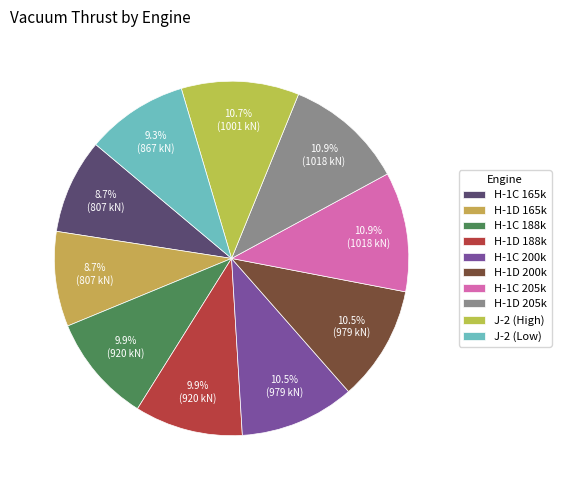

How many segments does this pie chart have?

10